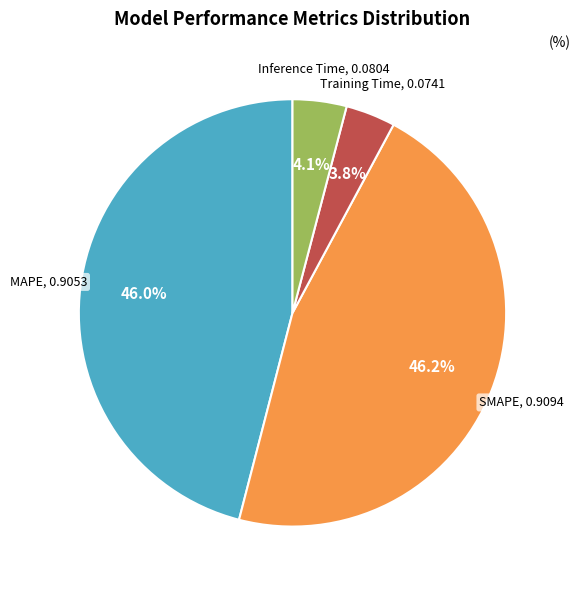

Between MAPE and Training Time, which is larger?

MAPE